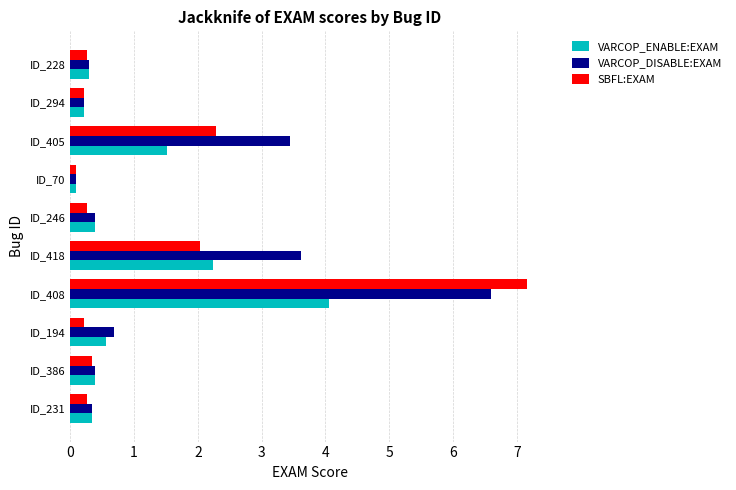

True or false: VARCOP_ENABLE:EXAM has a value of 4.1 at ID_408.

True